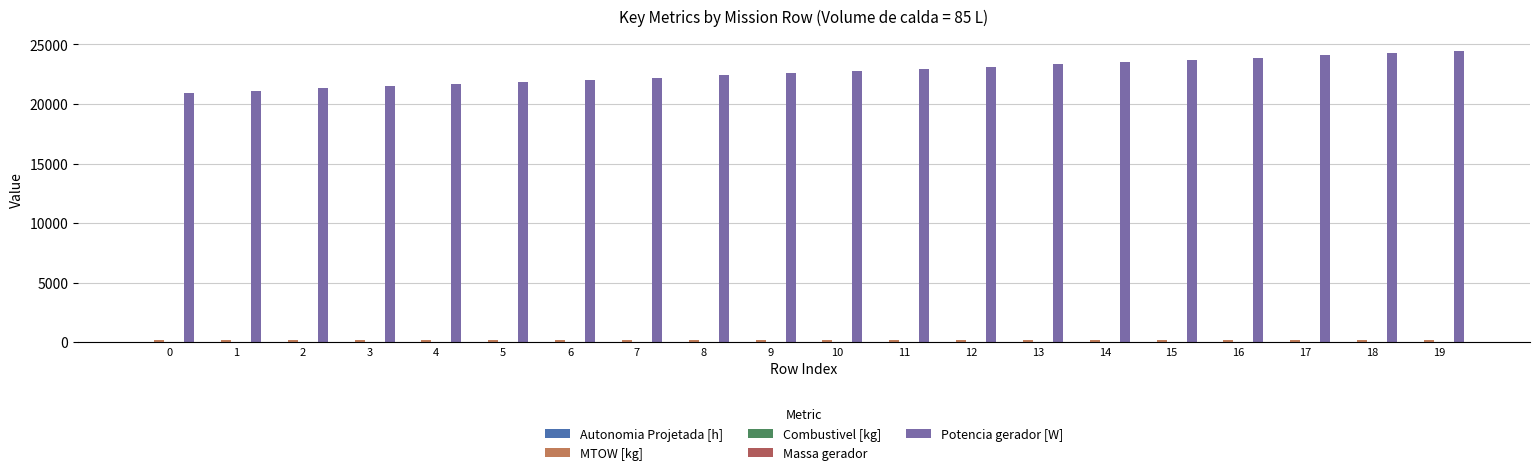

Read the Massa gerador value at 19.

40.0